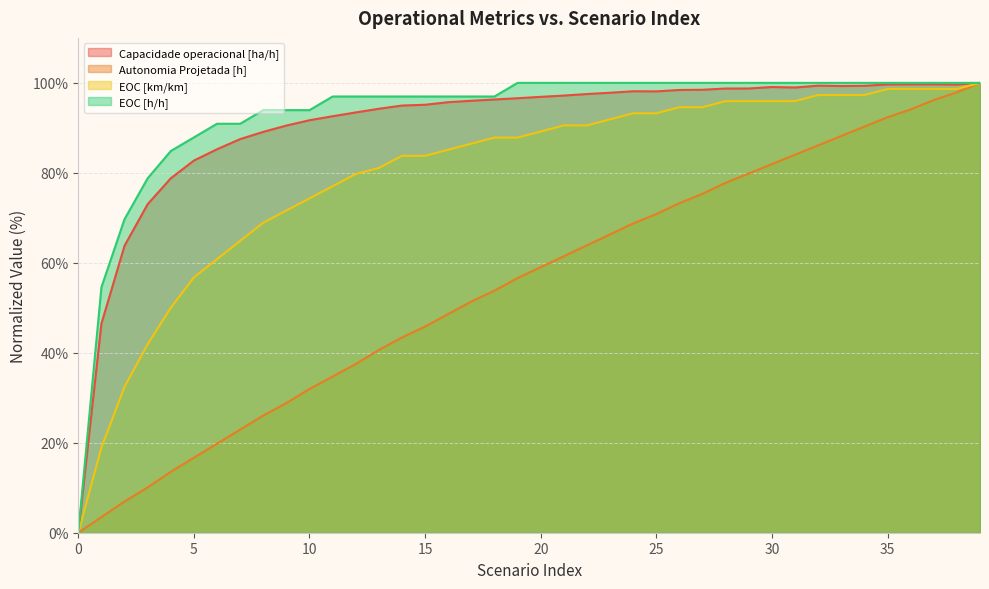

True or false: Capacidade operacional [ha/h] has more than 1 points higher than both neighbors.

True